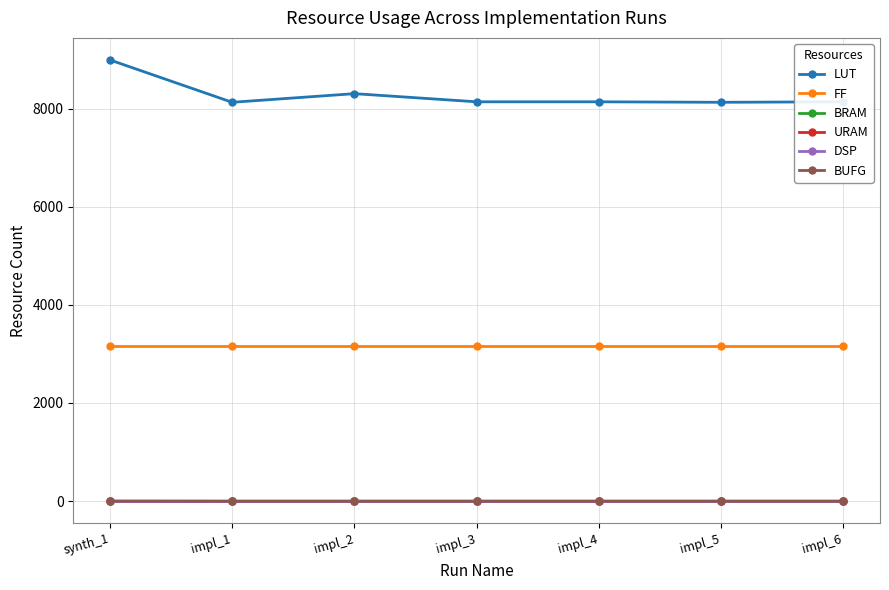

What is the difference between the LUT values at impl_2 and impl_6?

166